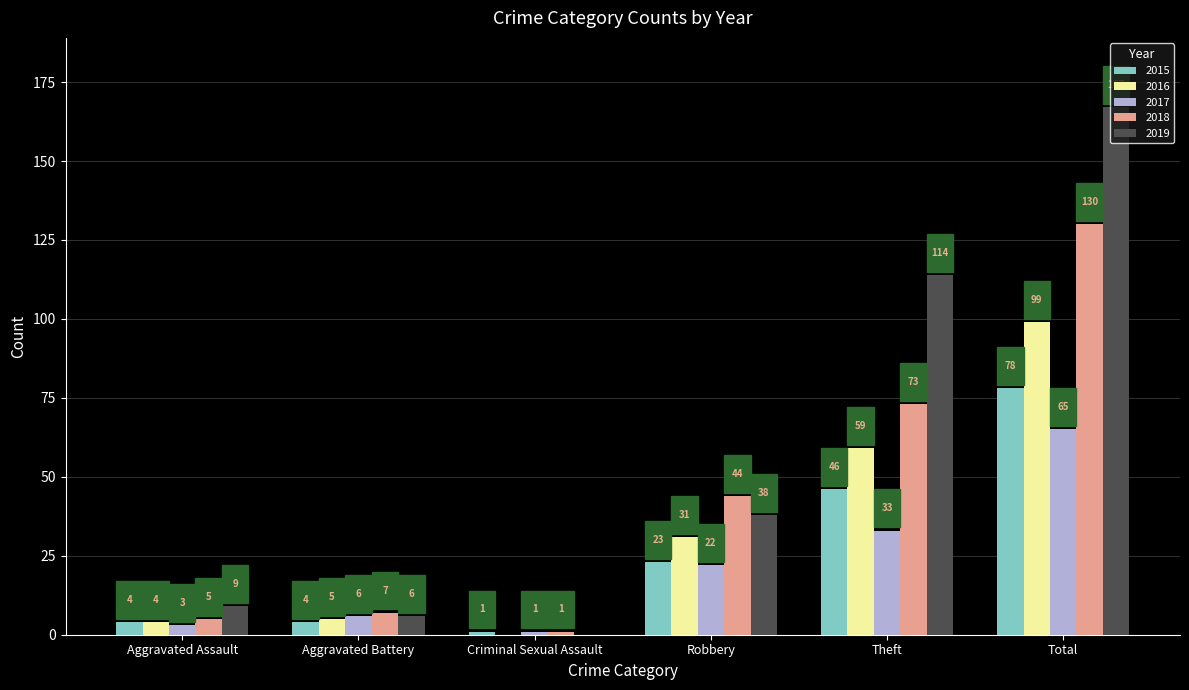

What is the sum of the 2016 values at Aggravated Battery and Theft?

64